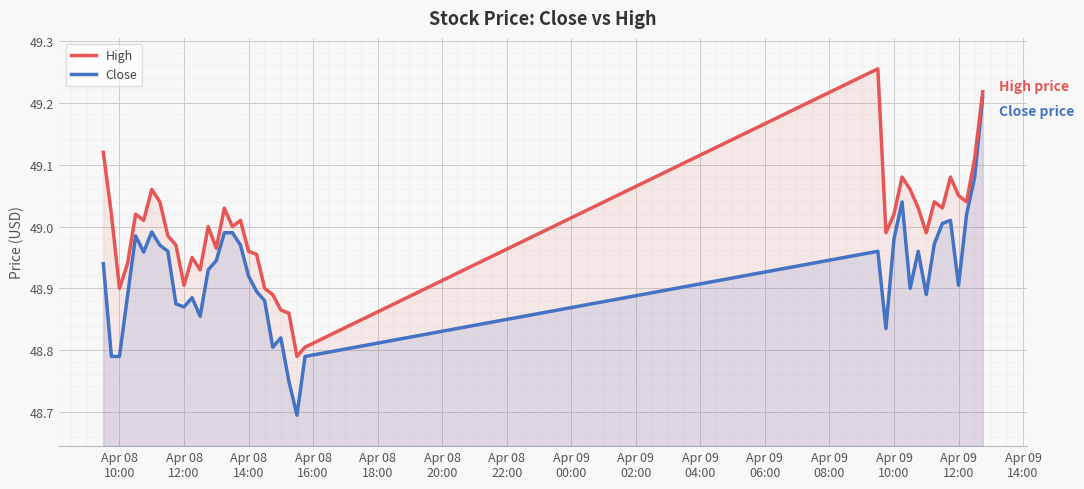

What is the smallest value displayed?

48.7